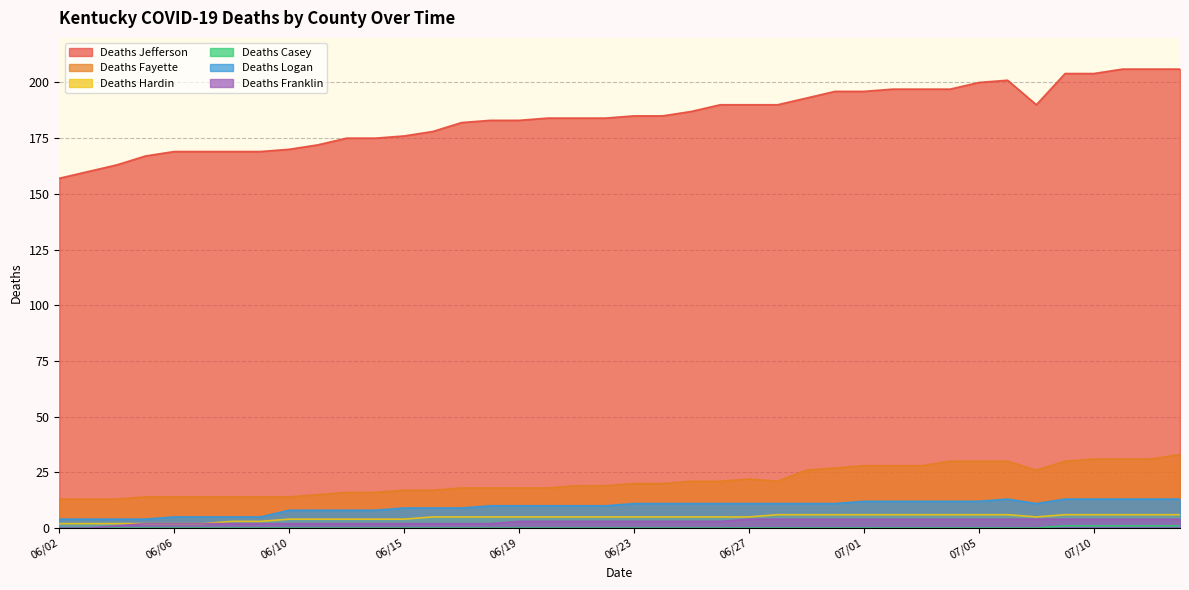

What is the difference between the highest and lowest values at 06/18?

183